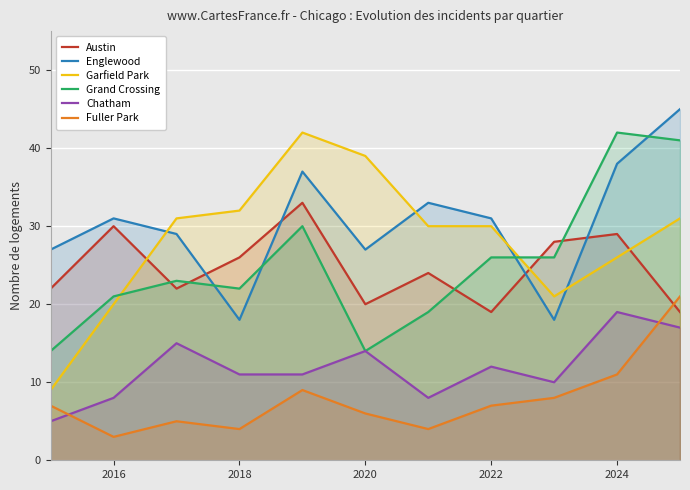

True or false: Garfield Park has more than 2 points higher than both neighbors.

False